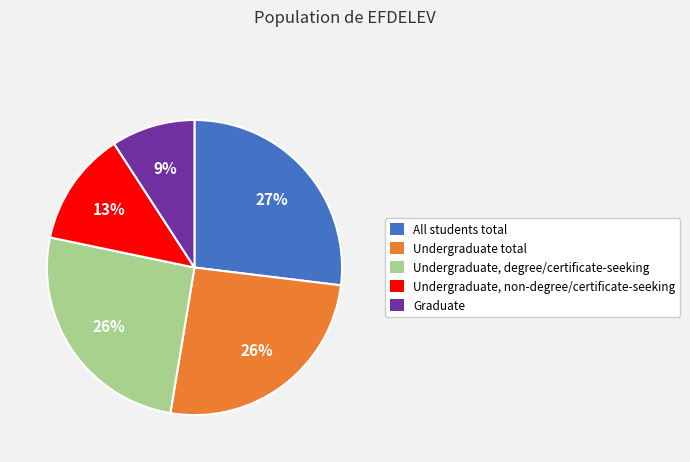

Is Undergraduate, degree/certificate-seeking the majority of the pie?

No